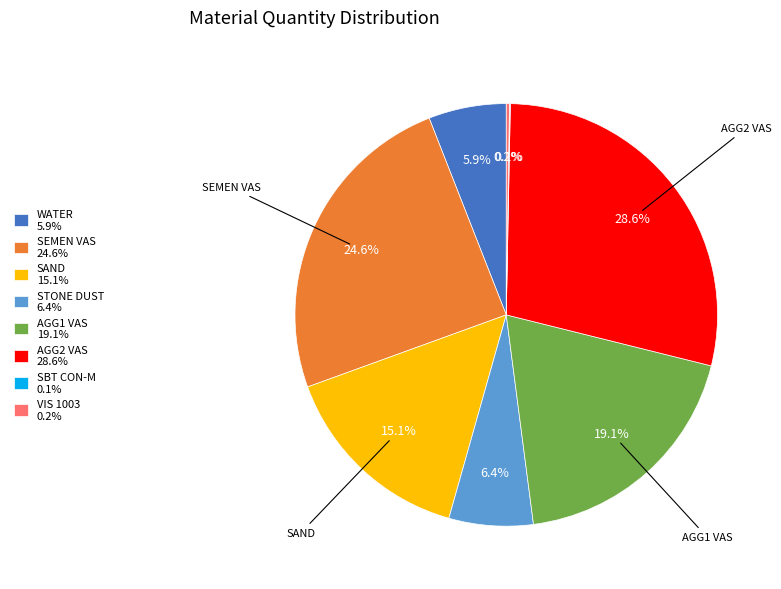

Combined, do AGG2 VAS 28.6% and WATER 5.9% account for over 50%?

No